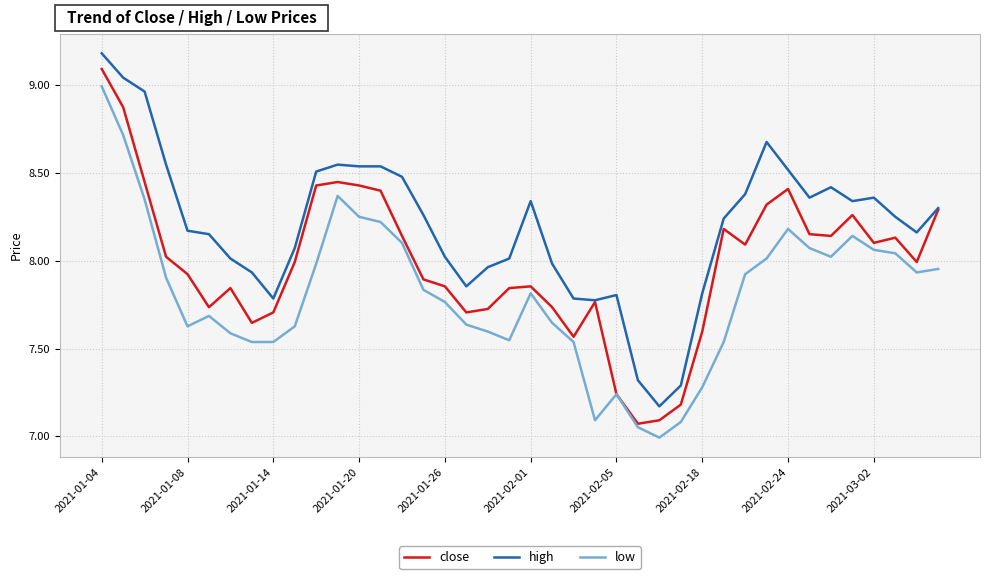

What is the maximum value for high?

9.2